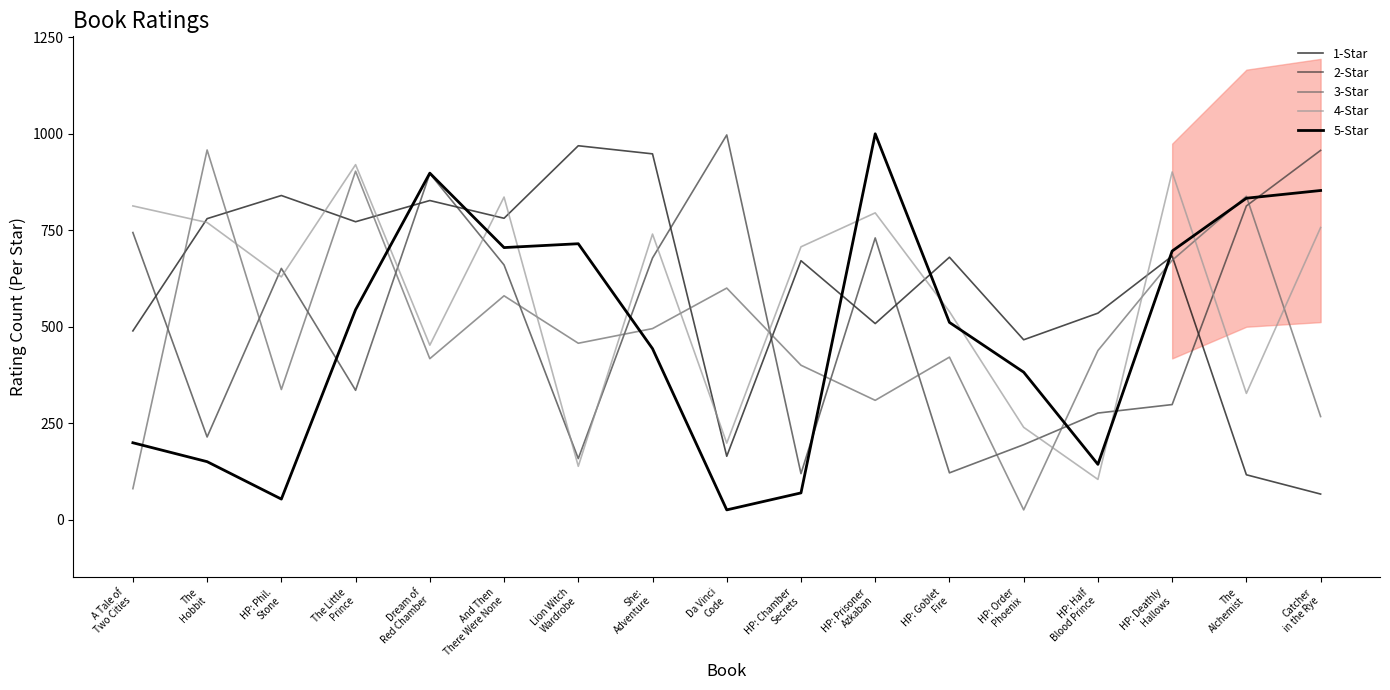

True or false: 3-Star has more than 1 points higher than both neighbors.

True